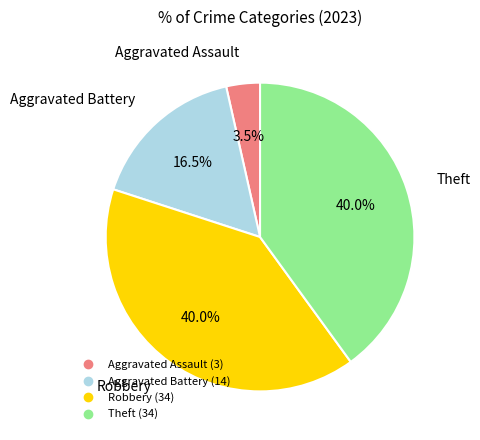

Is there a majority slice in this chart?

No